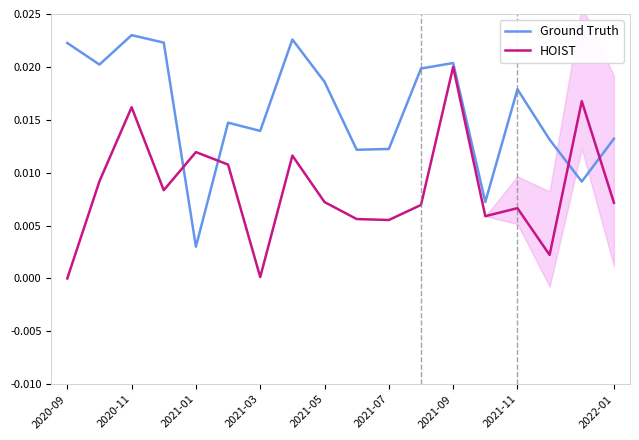

List the series in order of their peak value, lowest first.

HOIST, Ground Truth